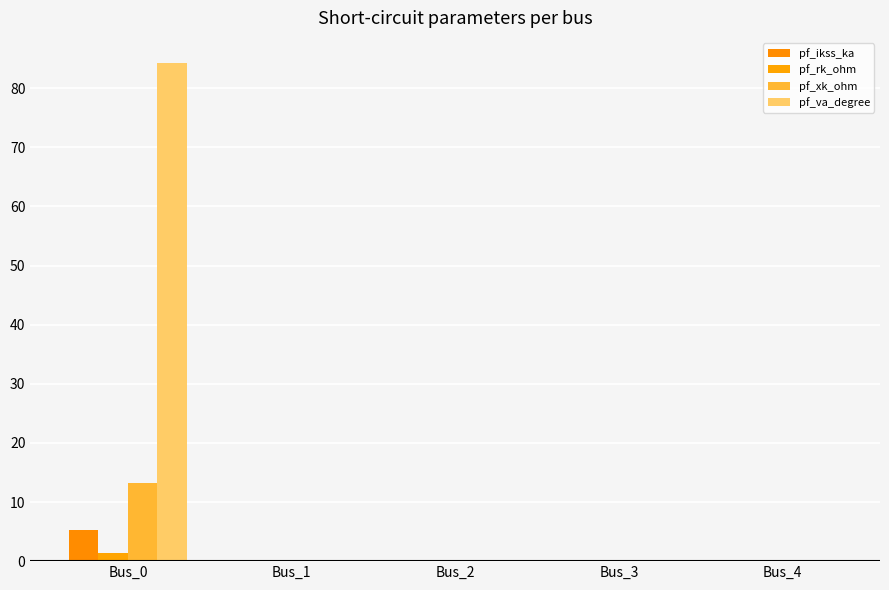

Which category has the highest value in the pf_va_degree series?

Bus_0